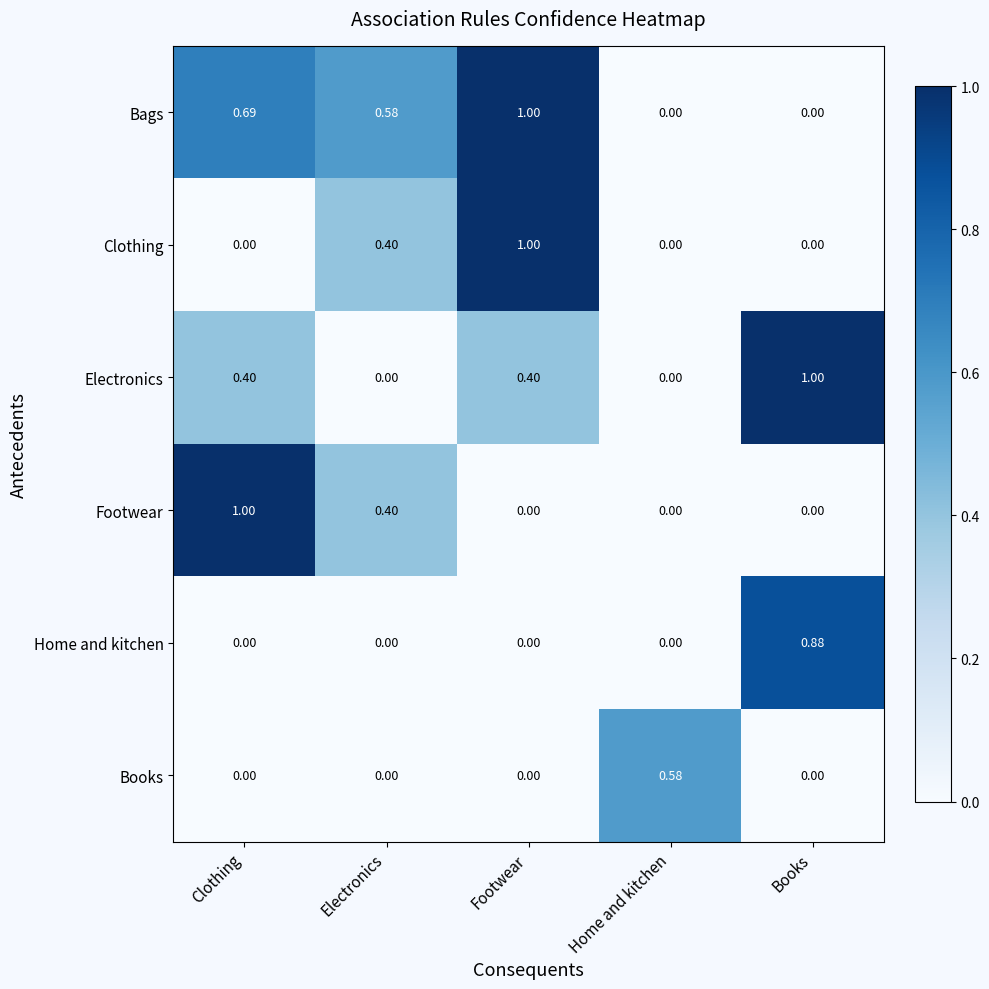

What is the total value across all series at Clothing?

2.1